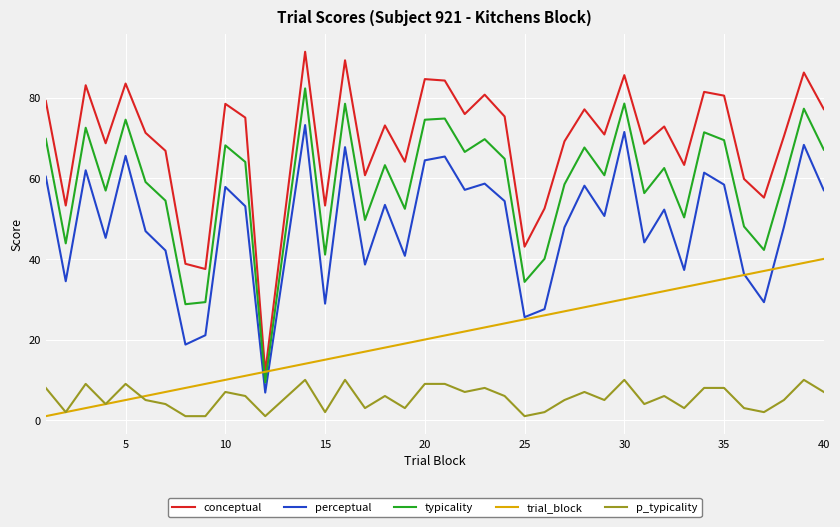

What is the difference between the maximum and minimum values in the trial_block series?

39.0